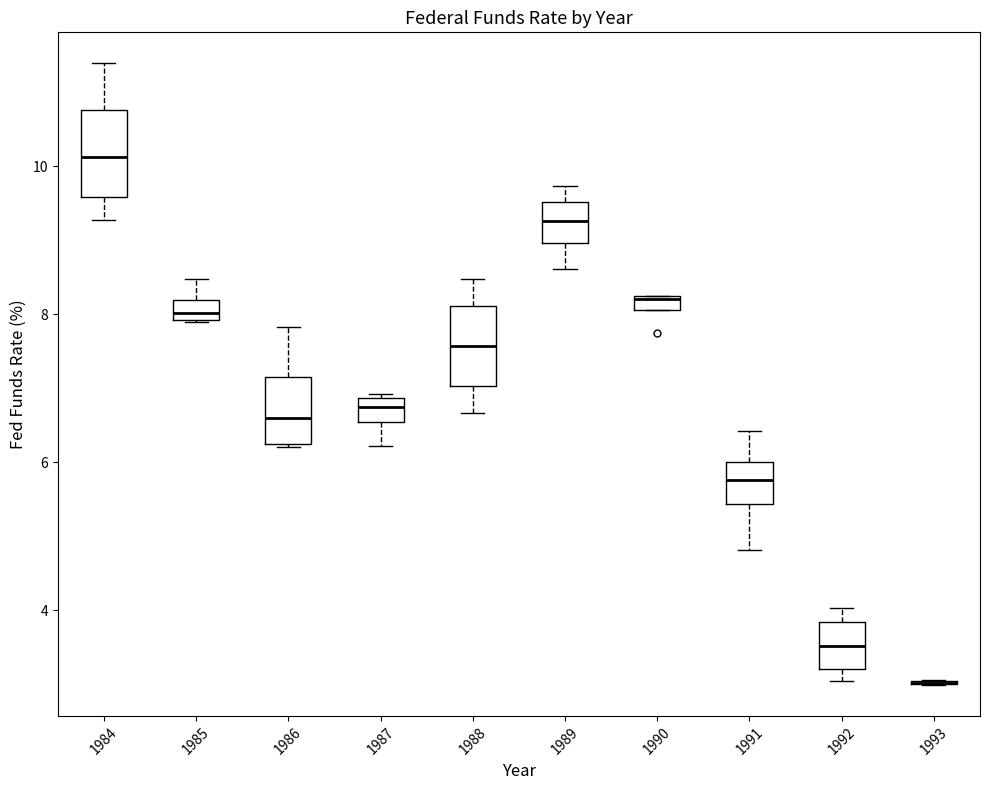

Where does the upper whisker of the box at x = 1984 end on the y-axis? The values are not printed on the chart, so give them approximately, as read against the axis.

11.4